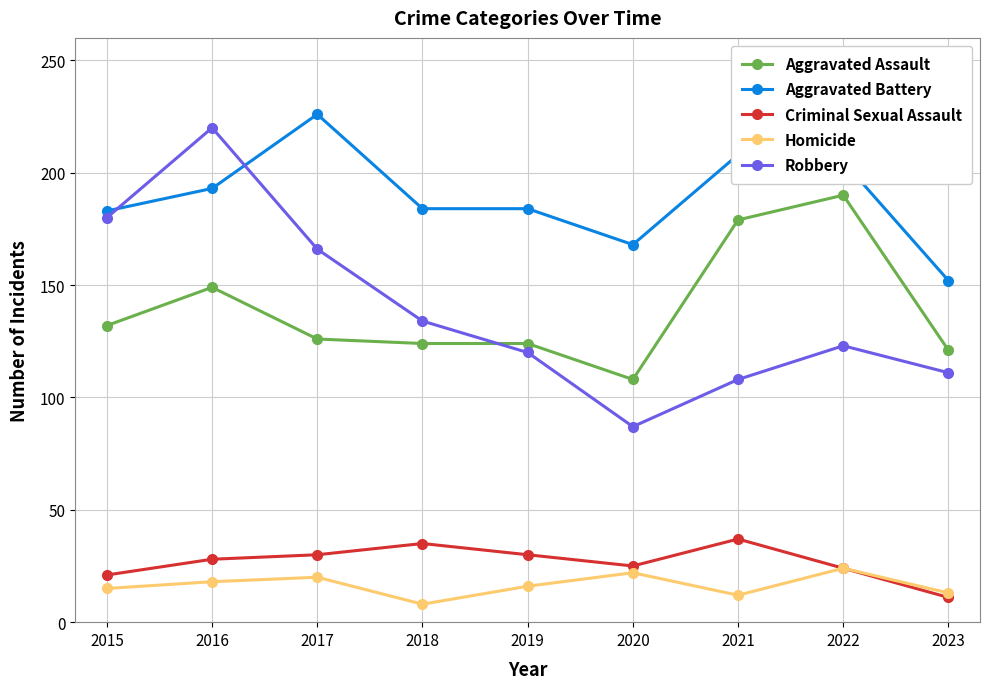

What are all the series names shown in the legend?

Aggravated Assault, Aggravated Battery, Criminal Sexual Assault, Homicide, Robbery